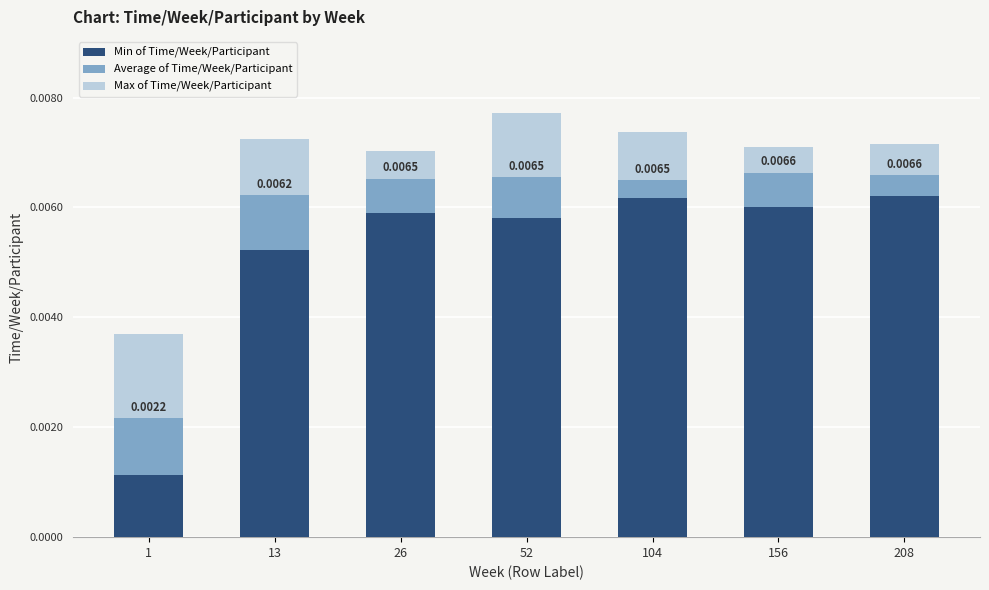

What are all the series names shown in the legend?

Min of Time/Week/Participant, Average of Time/Week/Participant, Max of Time/Week/Participant